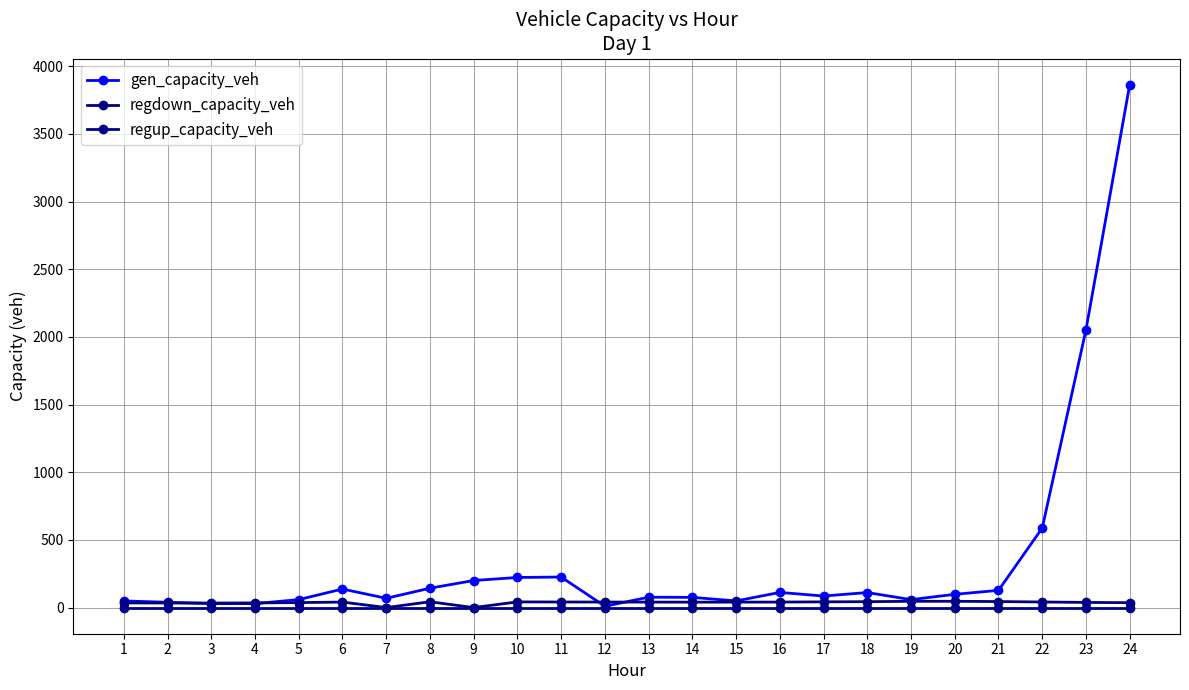

Between 1 and 20, which series saw the biggest shift?

gen_capacity_veh